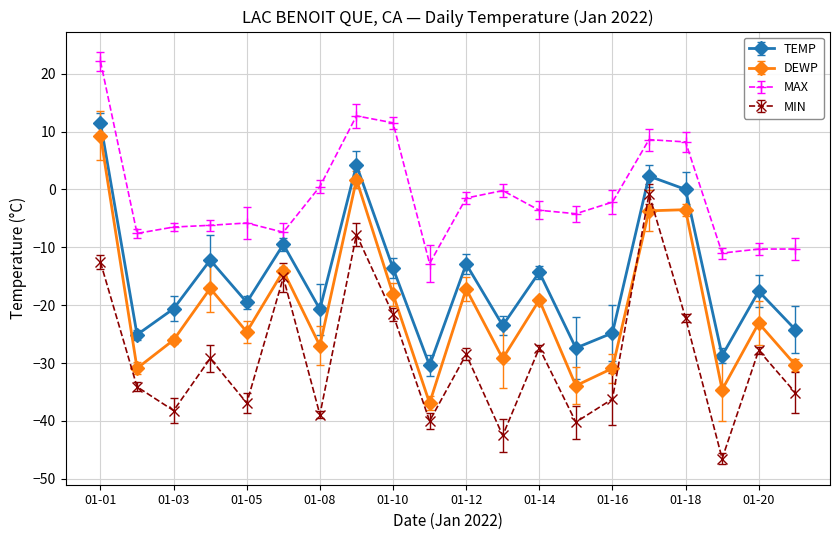

Which series has the largest total across all categories?

MAX